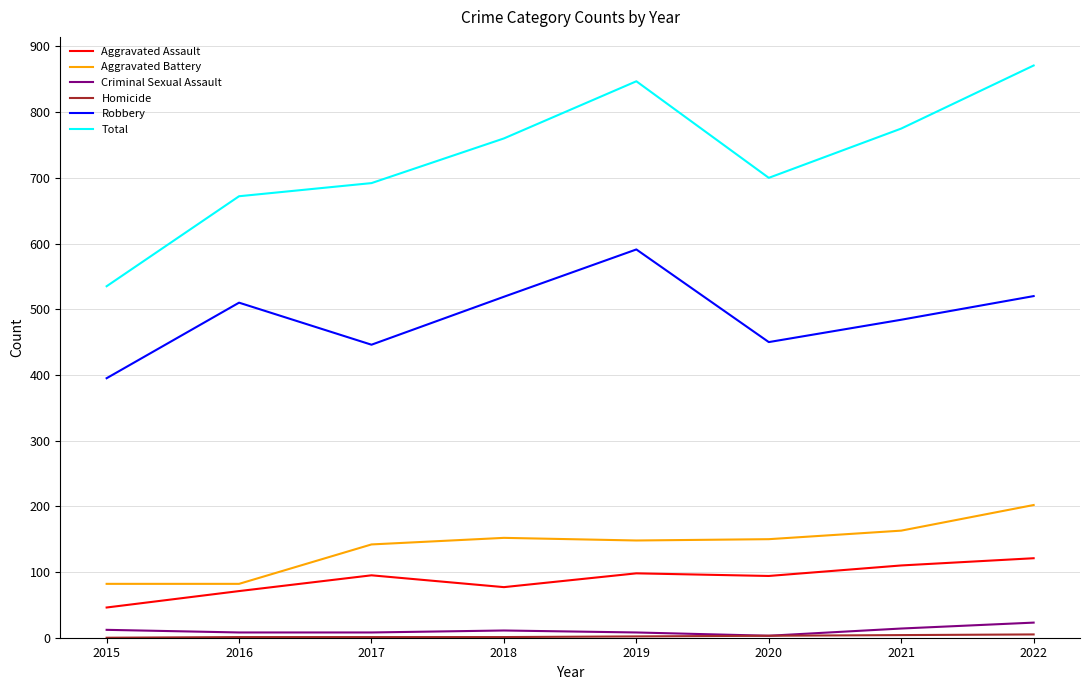

Which series has the widest spread of values?

Total